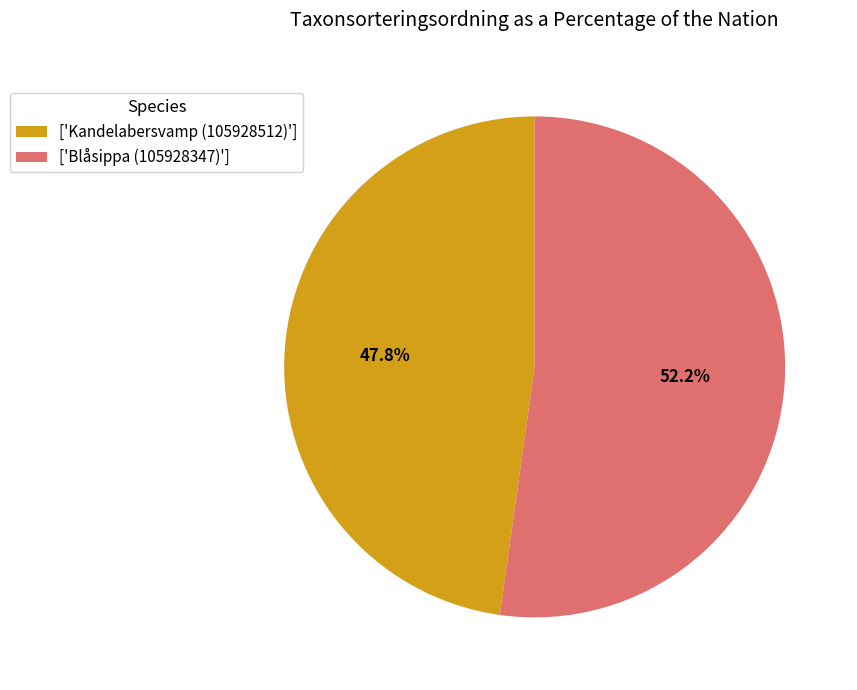

What is the majority slice?

['Blåsippa (105928347)']